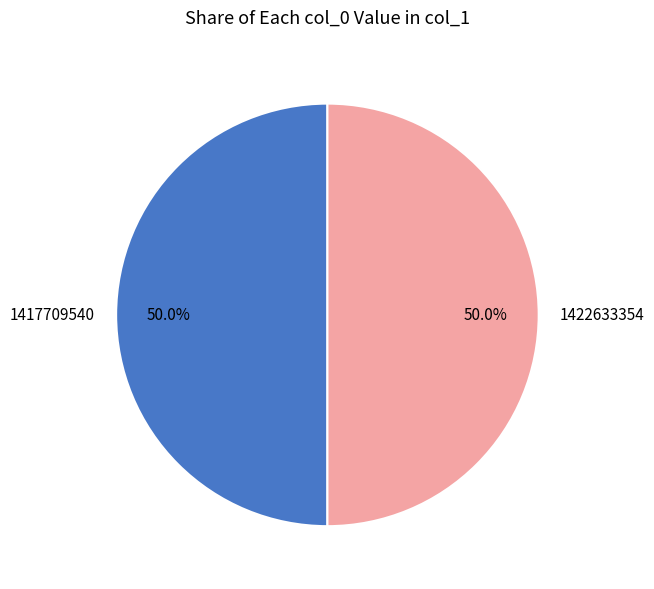

What percentage is the 1417709540 slice, to the nearest percent?

50%